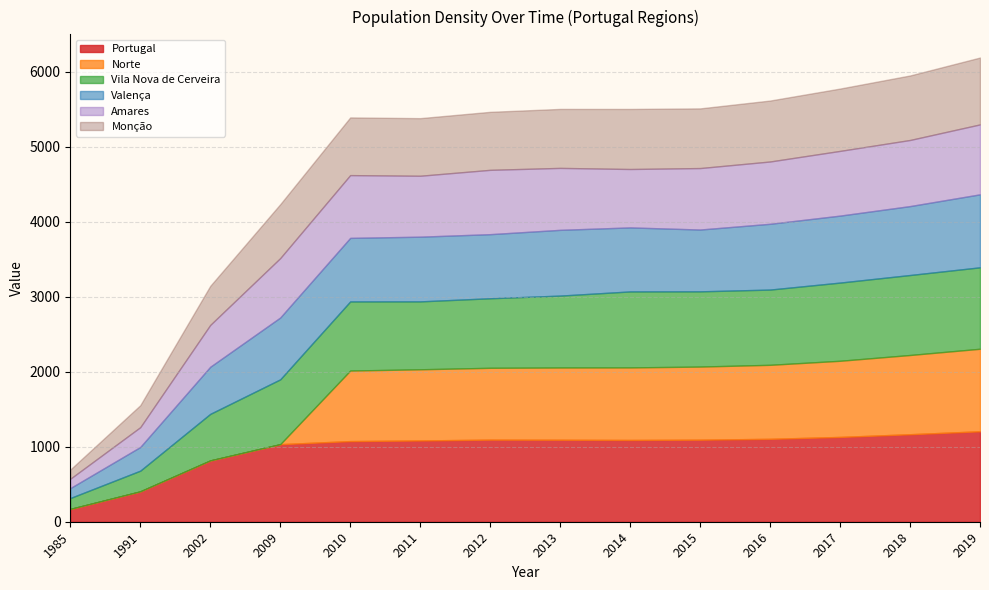

How many series are shown in this chart?

6